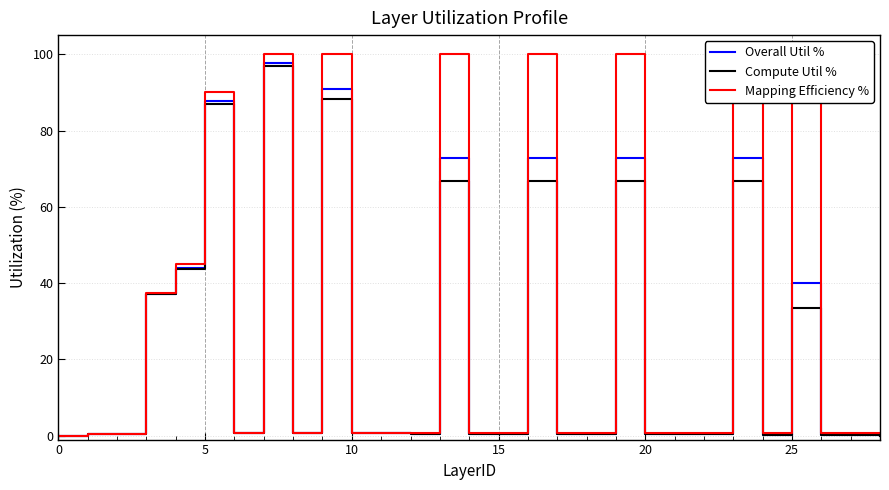

Which has a higher value, 9 or 12?

9